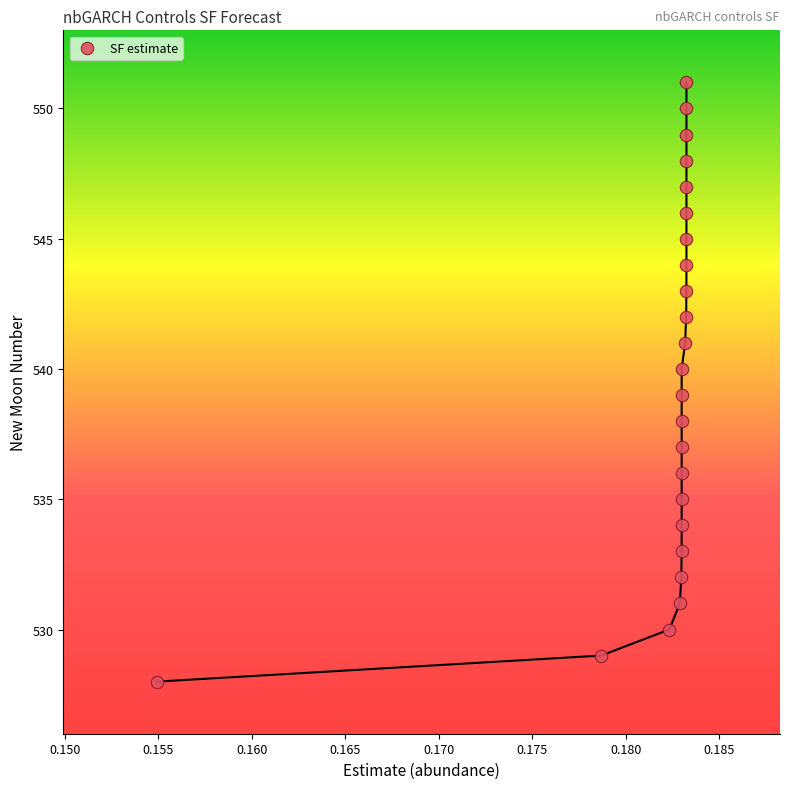

What is the range of Y values (max minus min)?

23